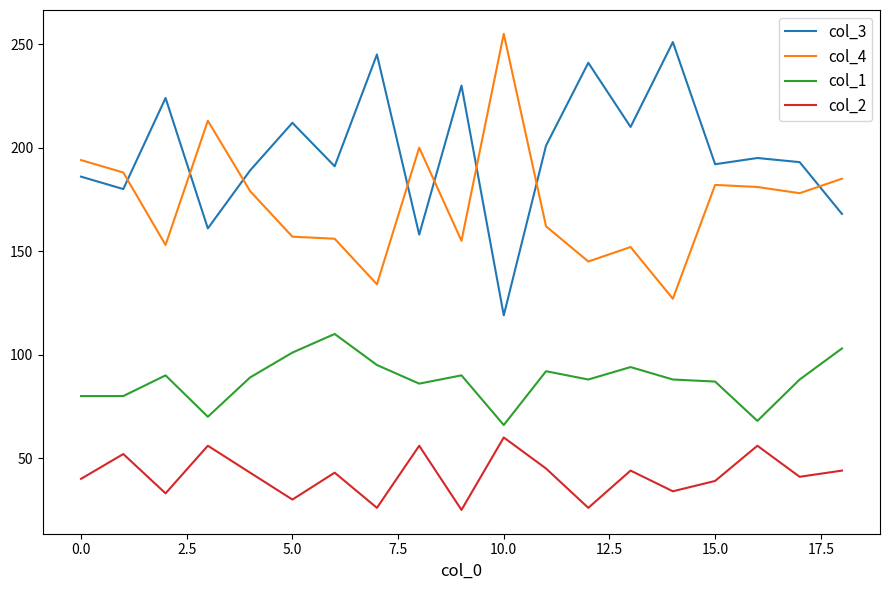

What is the maximum value shown in the chart?

255